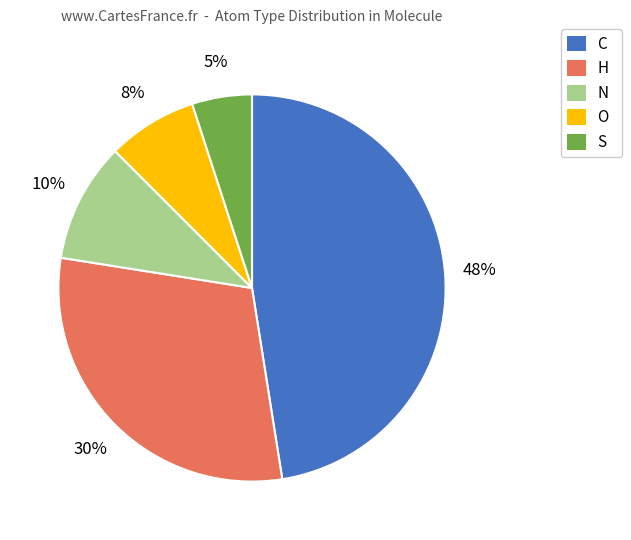

Does N account for over 50% of the chart?

No